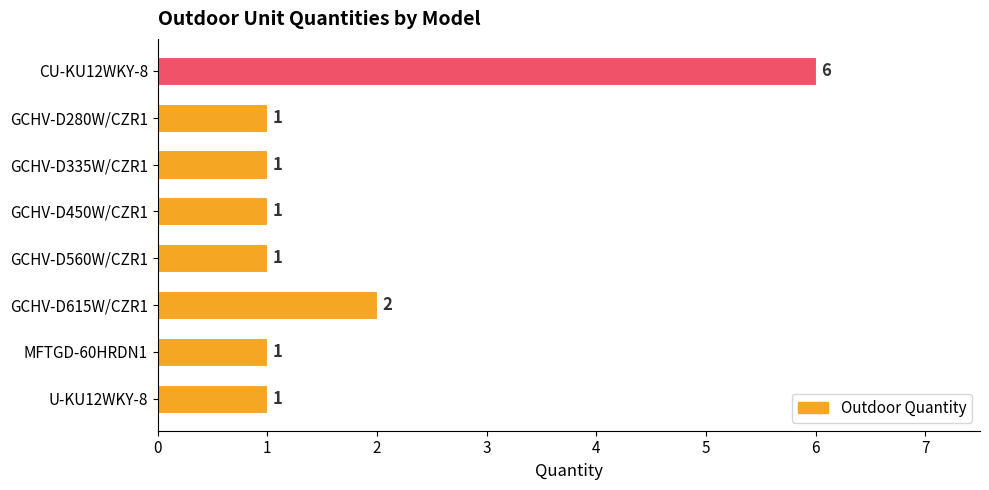

Count the number of categories in the chart.

8